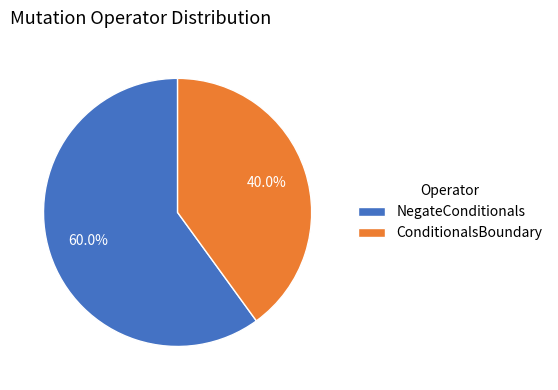

To the nearest percent, what percentage of the pie is NegateConditionals?

60%